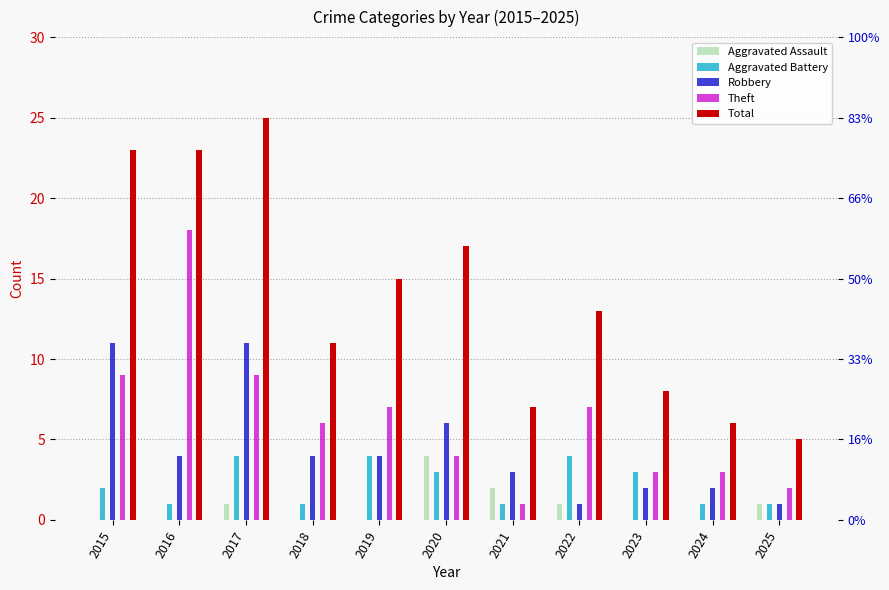

Which series has the largest range (max minus min)?

Total